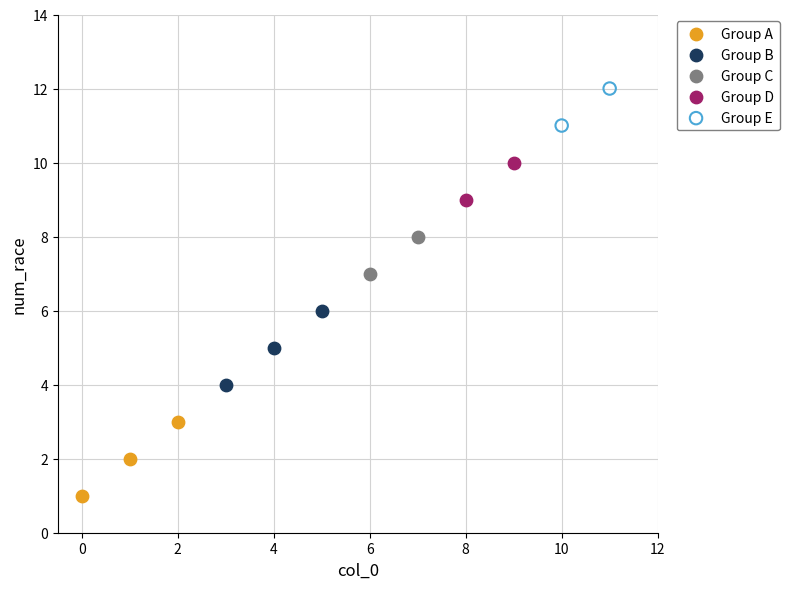

What are all the series names shown in the legend?

Group A, Group B, Group C, Group D, Group E